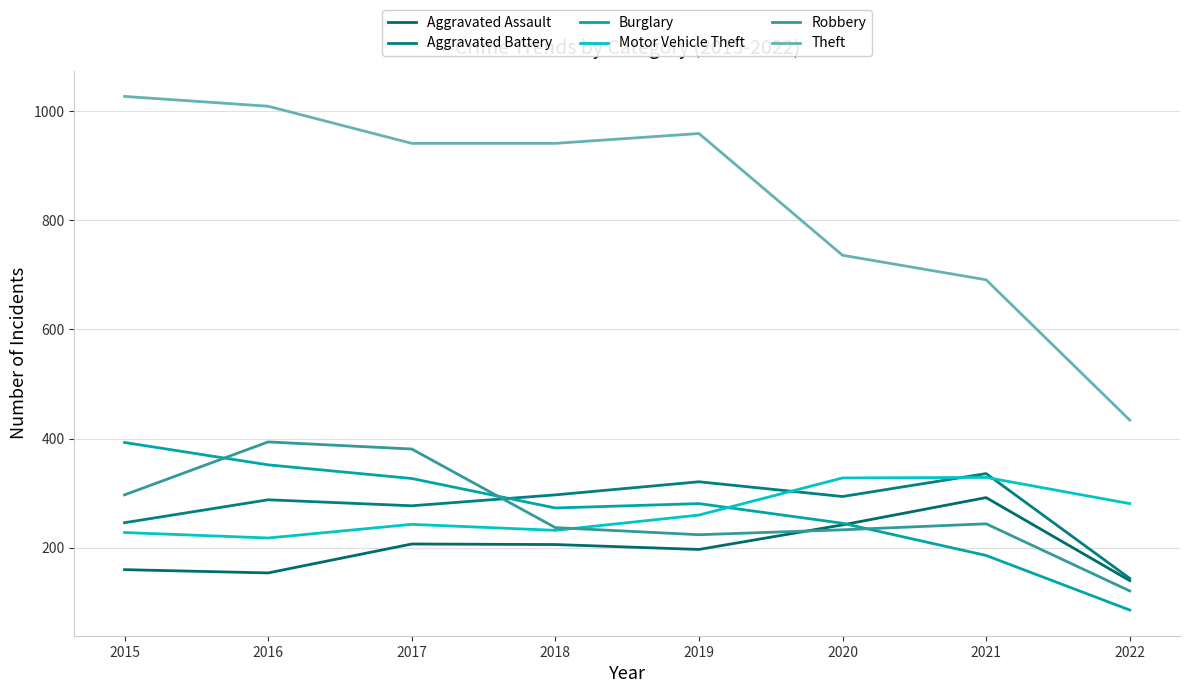

At which category does Robbery reach its first local valley?

2019